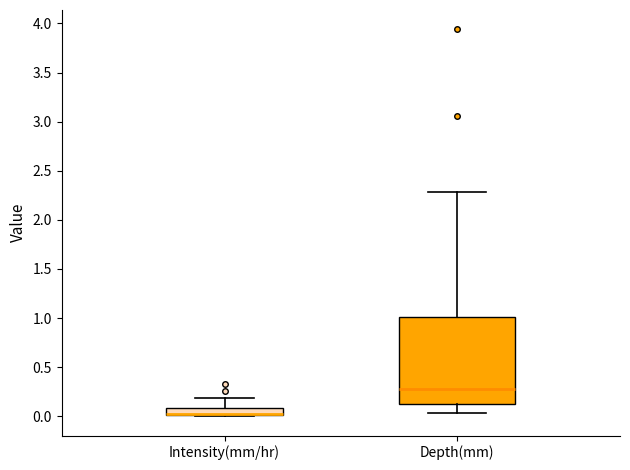

Where is the lower edge of the box for Depth(mm) on the y-axis? The values are not printed on the chart, so give them approximately, as read against the axis.

0.10